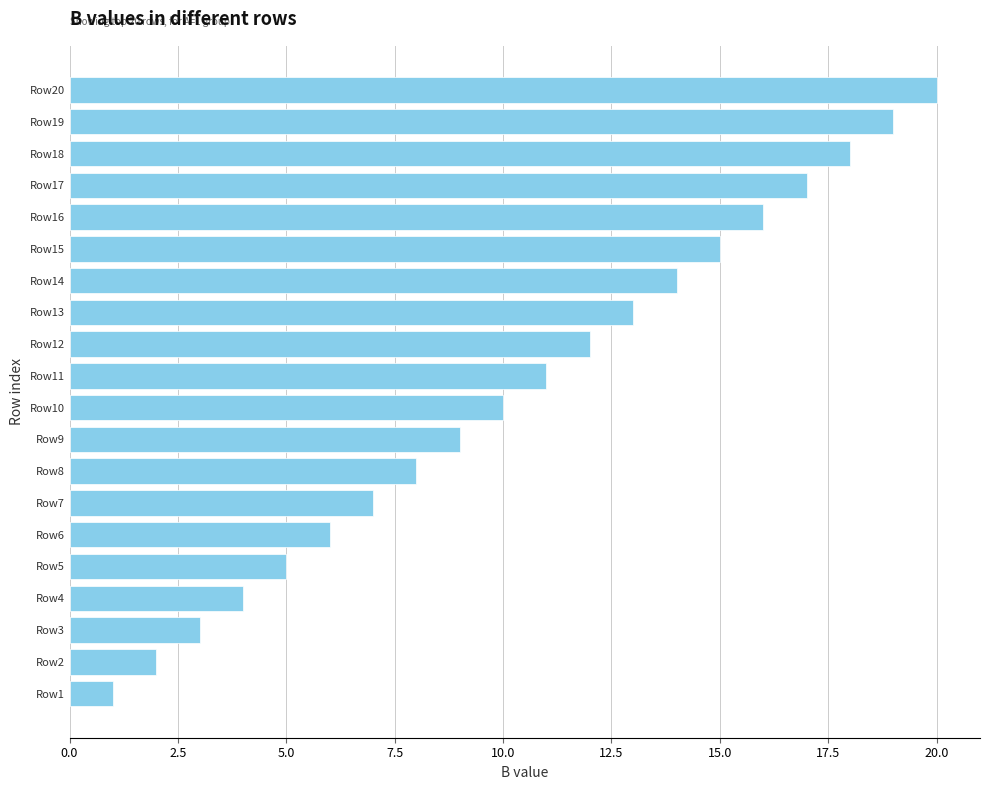

Reading top to bottom, what are all the values shown in this chart?

20	19	18	17	16	15	14	13	12	11	10	9	8	7	6	5	4	3	2	1